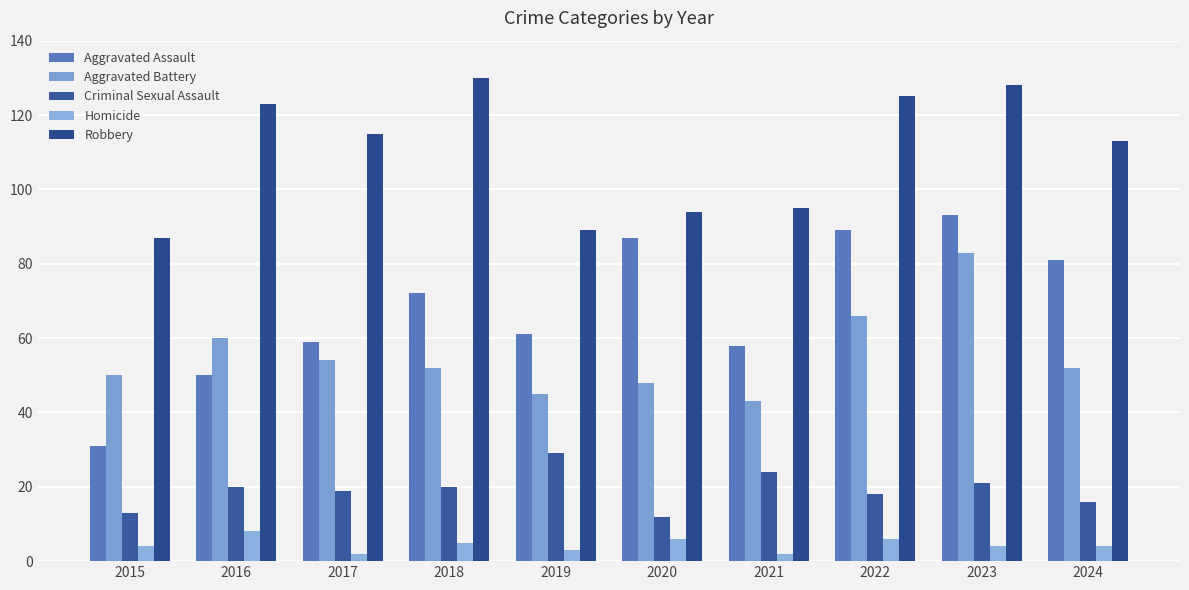

Are the bars grouped side by side (vs. stacked)?

Yes